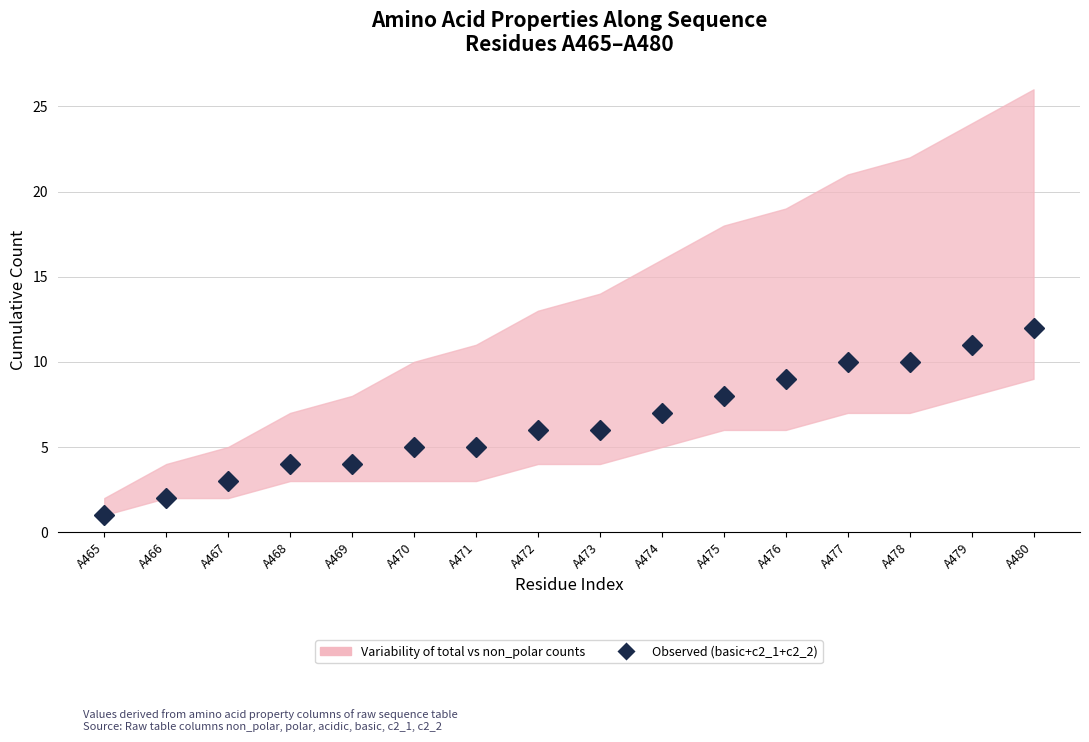

At which label does the data first exceed 6?

A474